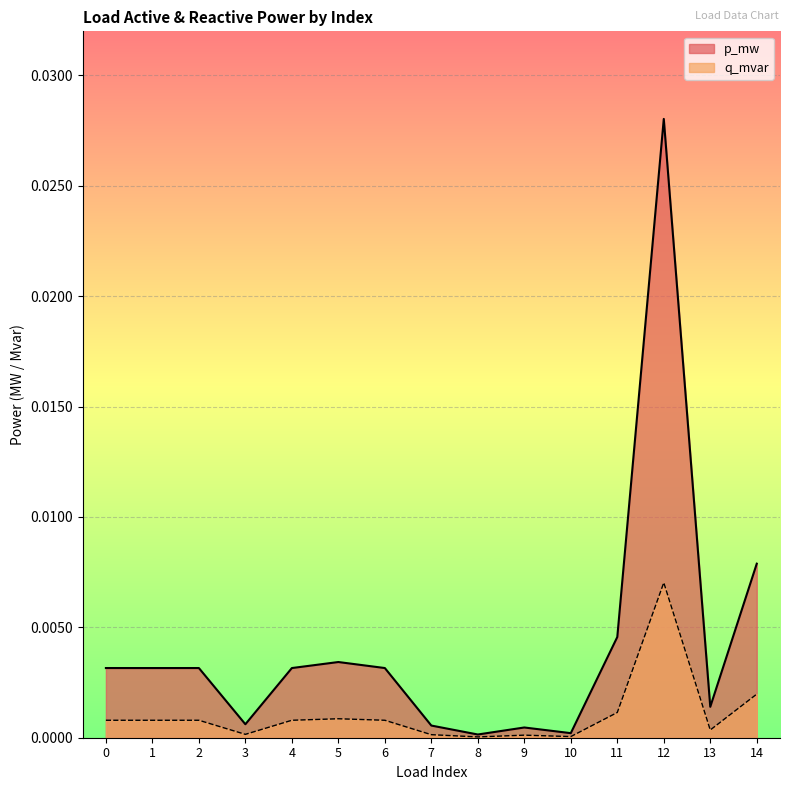

How many interior local valleys does the q_mvar series have?

5